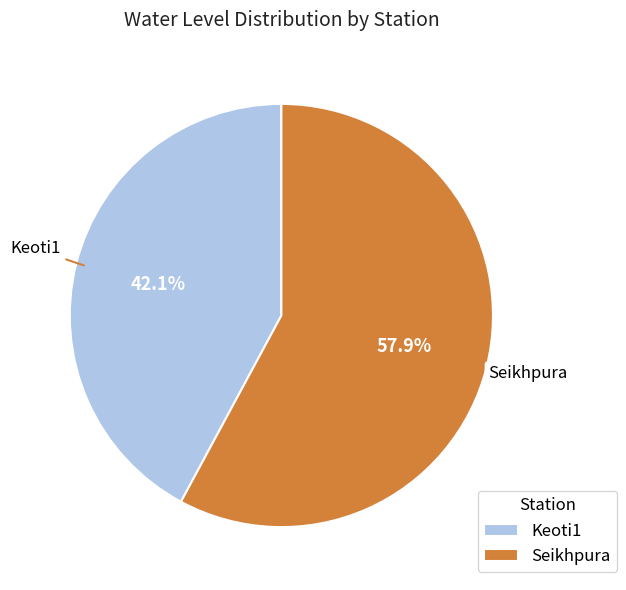

Which has a higher value, Keoti1 or Seikhpura?

Seikhpura